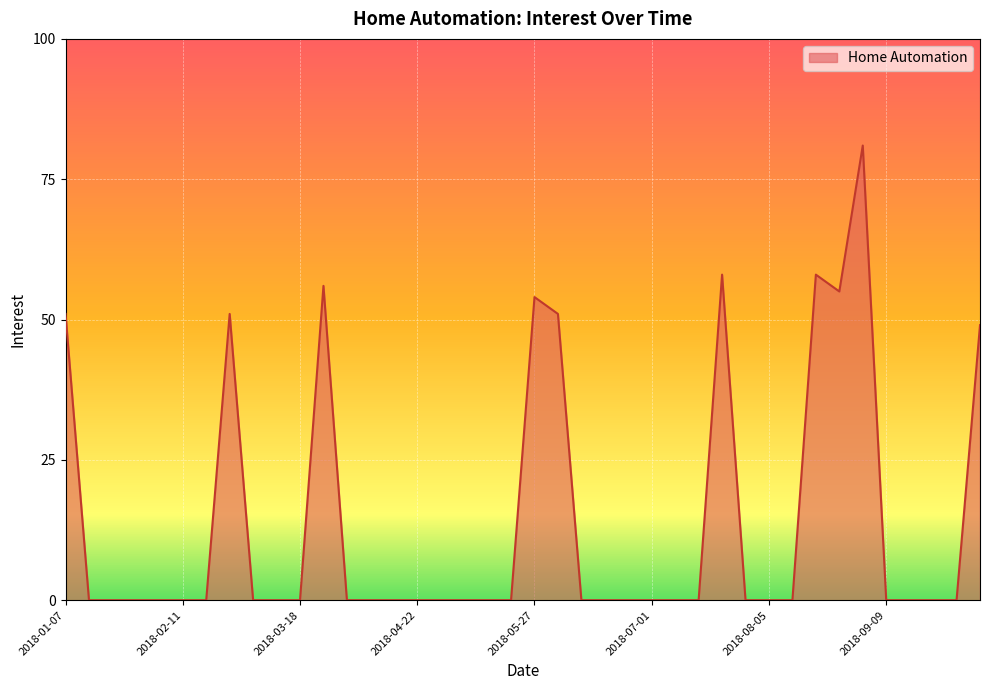

Is this an area chart (filled region under the line)?

Yes